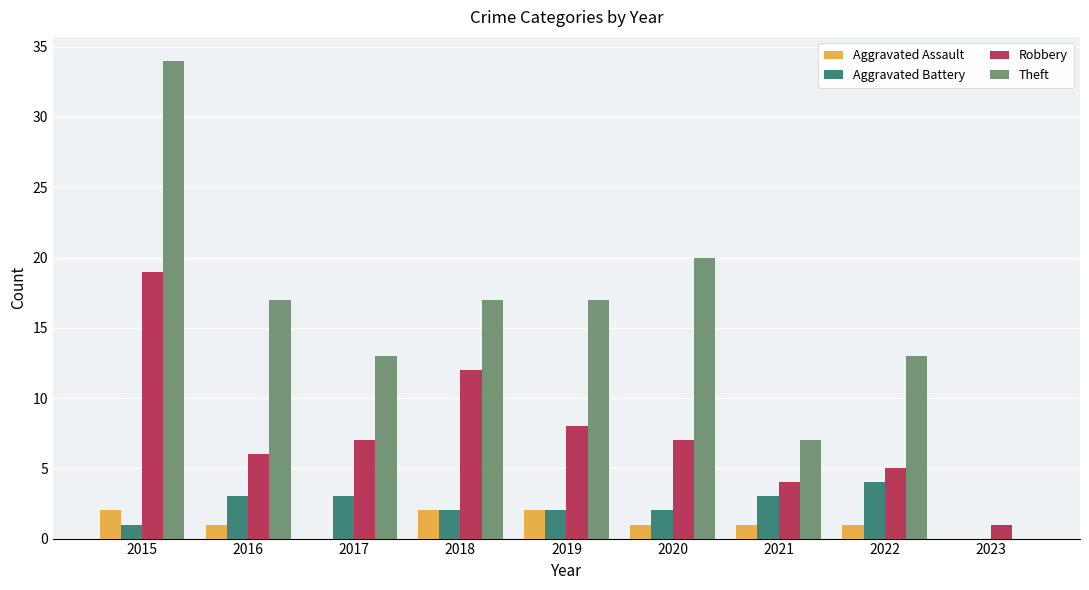

Is it true that Robbery equals 1 at 2022?

False